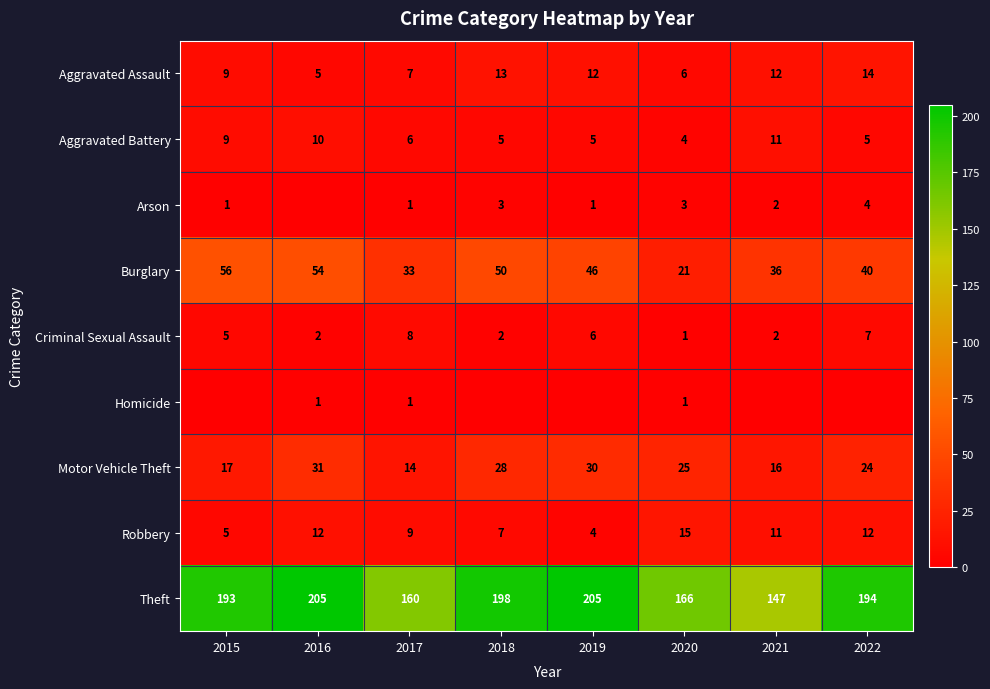

Which series changed the most between 2017 and 2020?

Burglary